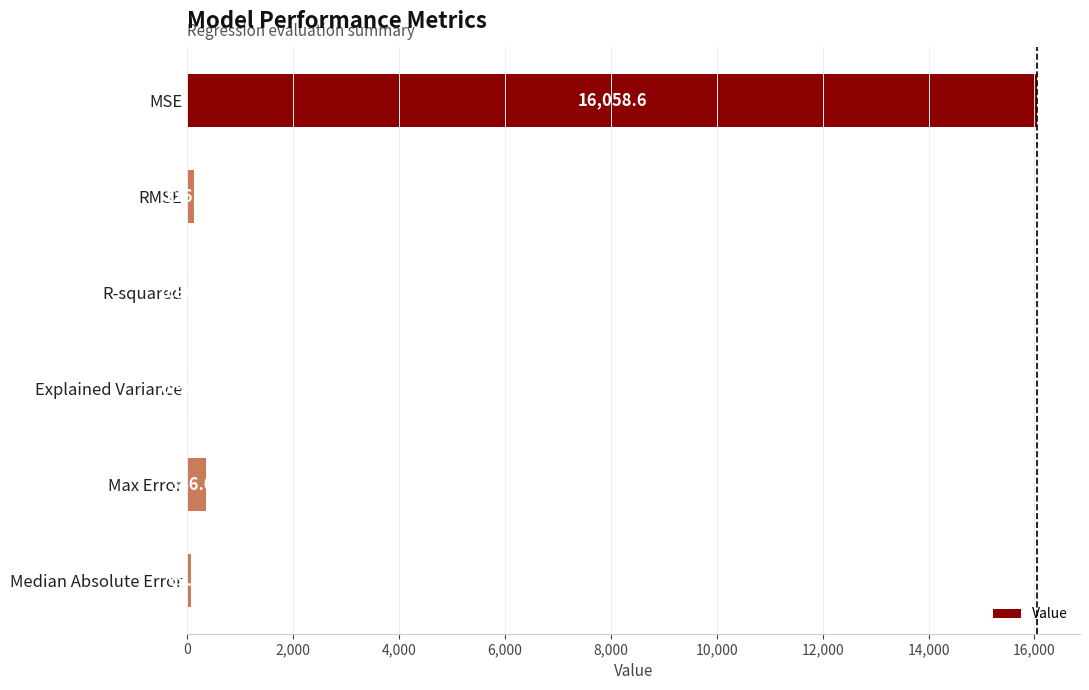

Are the bars horizontal?

Yes